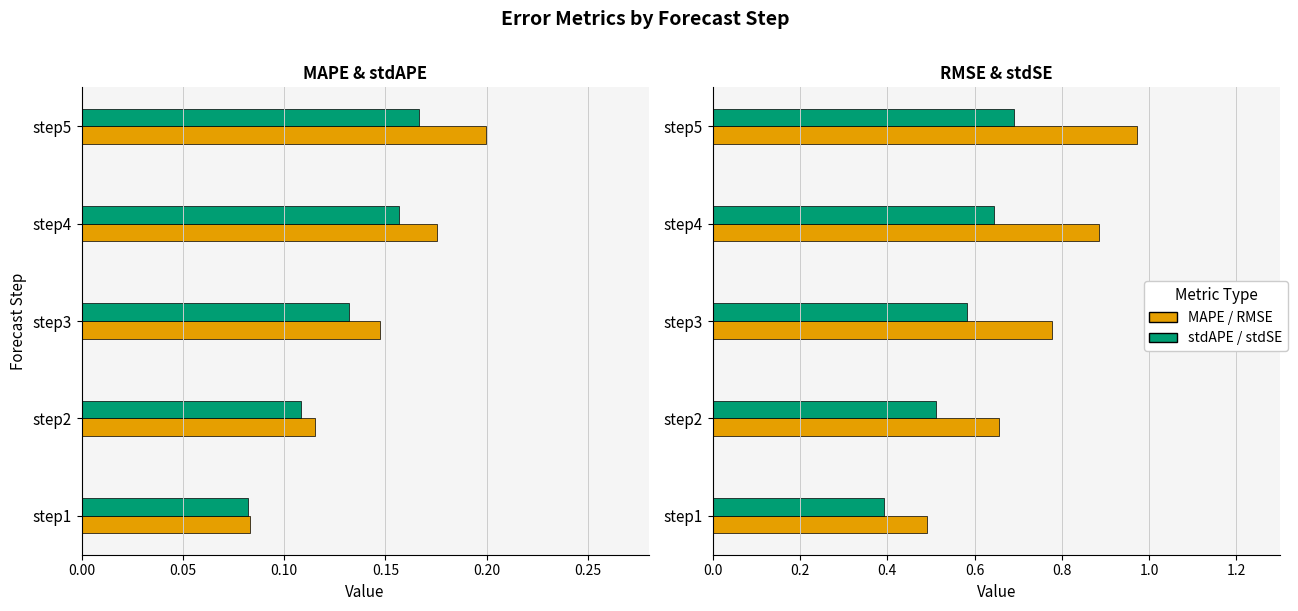

Reading left to right, extract all data points from this chart.

MAPE_step: 0.1	0.1	0.1	0.2	0.2
stdAPE_step: 0.1	0.1	0.1	0.2	0.2
RMSE_step: 0.5	0.7	0.8	0.9	1.0
stdSE_step: 0.4	0.5	0.6	0.6	0.7